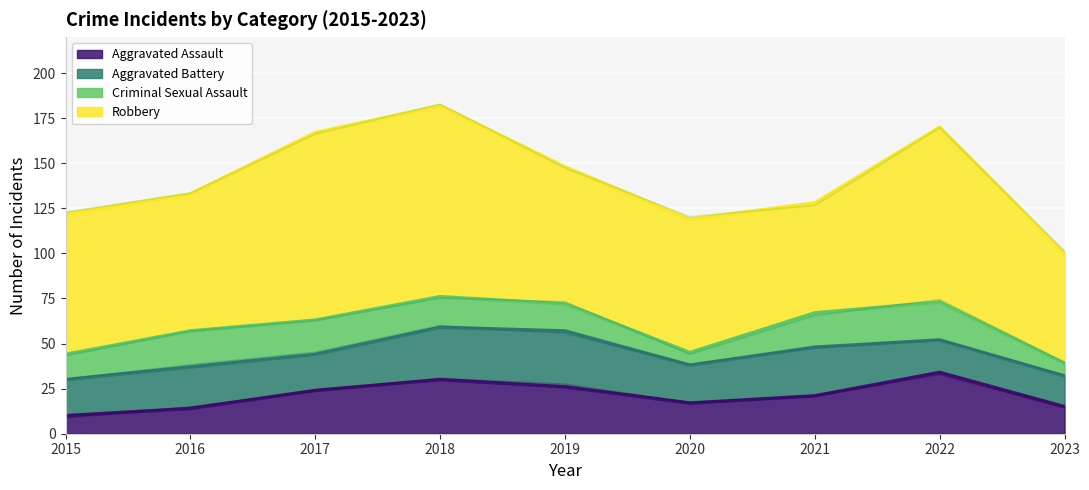

What are all the series names shown in the legend?

Aggravated Assault, Aggravated Battery, Criminal Sexual Assault, Robbery